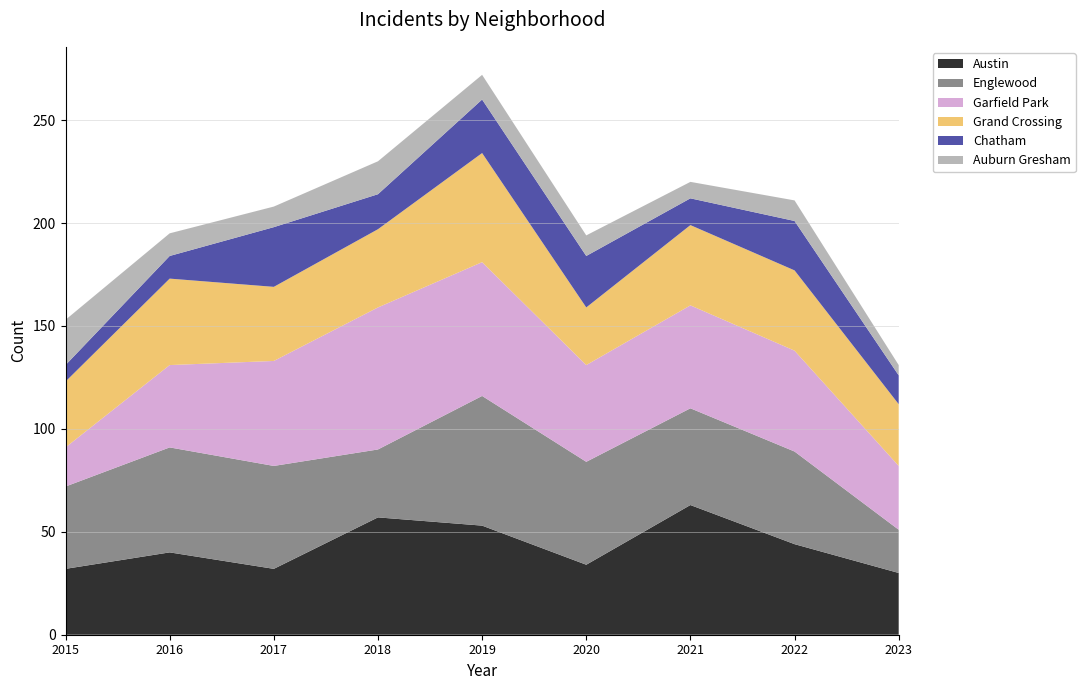

Reading left to right, list all the values displayed in this chart.

Austin: 2015=32	2016=40	2017=32	2018=57	2019=53	2020=34	2021=63	2022=44	2023=30
Englewood: 2015=40	2016=51	2017=50	2018=33	2019=63	2020=50	2021=47	2022=45	2023=21
Garfield Park: 2015=19	2016=40	2017=51	2018=69	2019=65	2020=47	2021=50	2022=49	2023=31
Grand Crossing: 2015=32	2016=42	2017=36	2018=38	2019=53	2020=28	2021=39	2022=39	2023=30
Chatham: 2015=8	2016=11	2017=29	2018=17	2019=26	2020=25	2021=13	2022=24	2023=14
Auburn Gresham: 2015=22	2016=11	2017=10	2018=16	2019=12	2020=10	2021=8	2022=10	2023=5